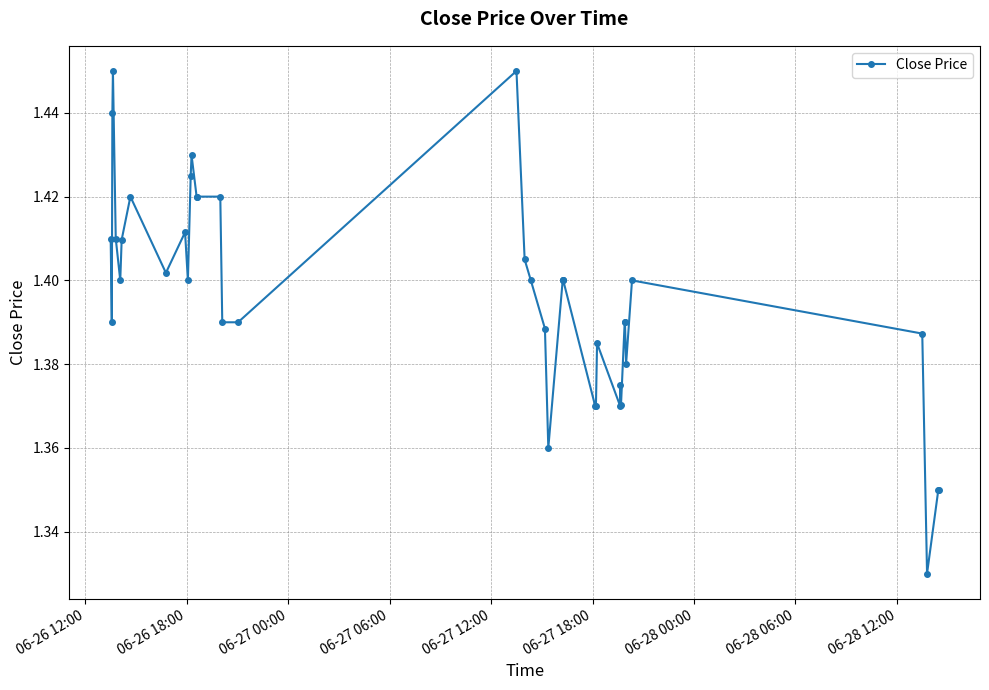

True or false: there are more than 1 points higher than both neighbors.

True